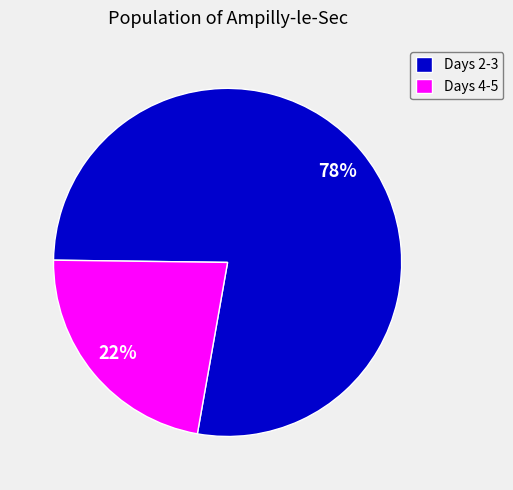

Do Days 4-5 and Days 2-3 together represent more than half of the pie?

Yes